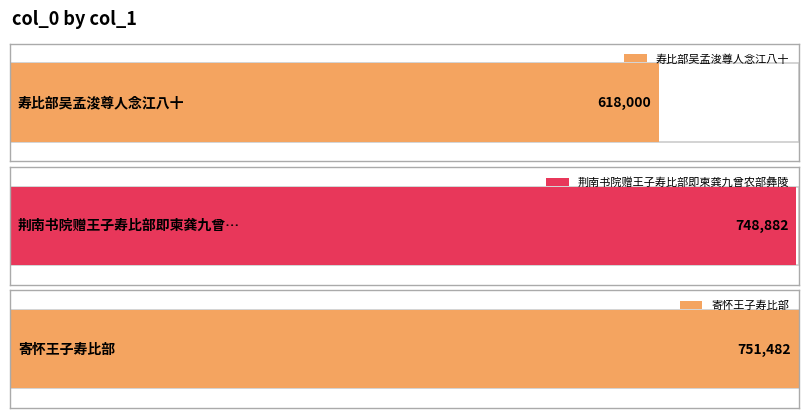

At which label does the data first exceed 748882?

寄怀王子寿比部